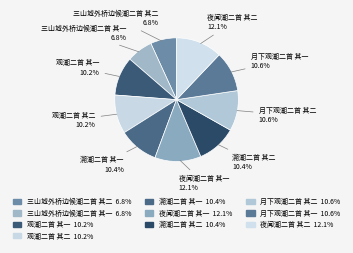

How much of the chart is everything except 夜闻潮二首 其二?

87.9%